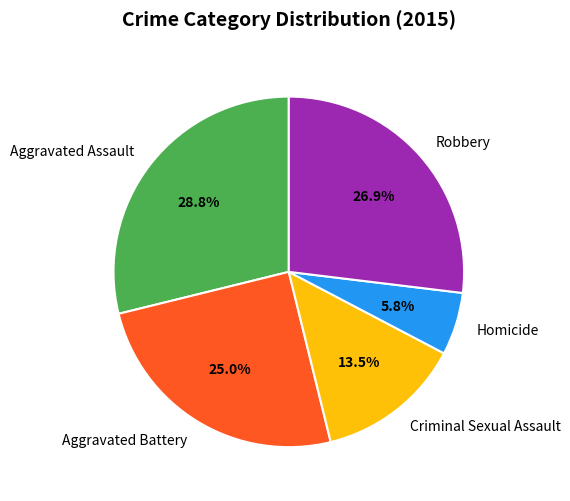

Do Robbery and Aggravated Assault together represent more than half of the pie?

Yes